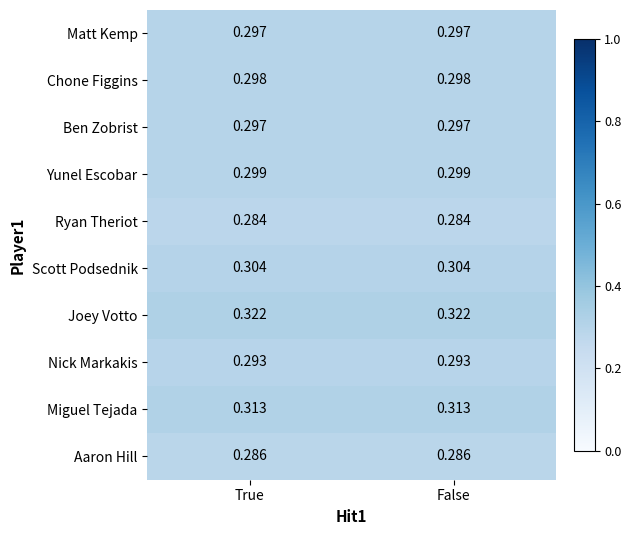

Is the value of Ryan Theriot at True greater than the value of Nick Markakis at False?

No